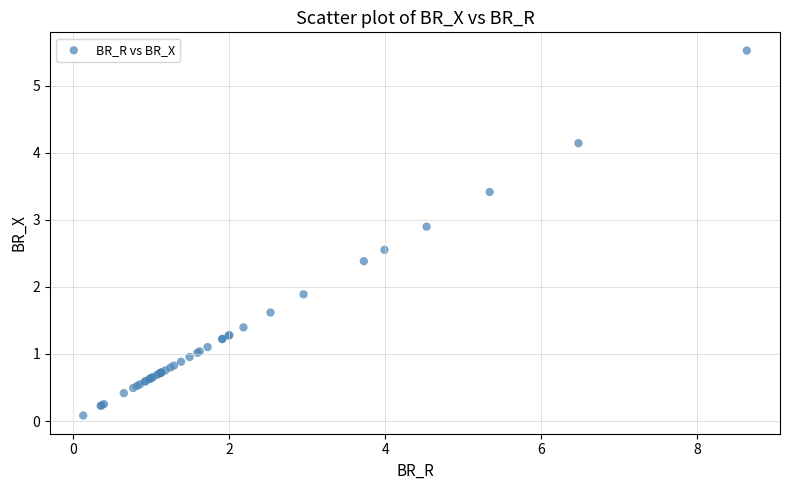

What Y value in the scatter plot is closest to 2?

1.9